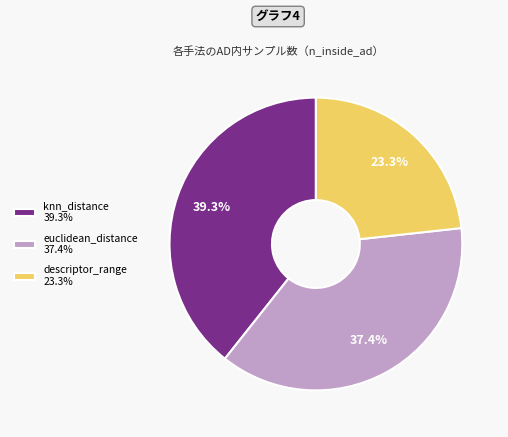

Does descriptor_range represent more than half of the total?

No